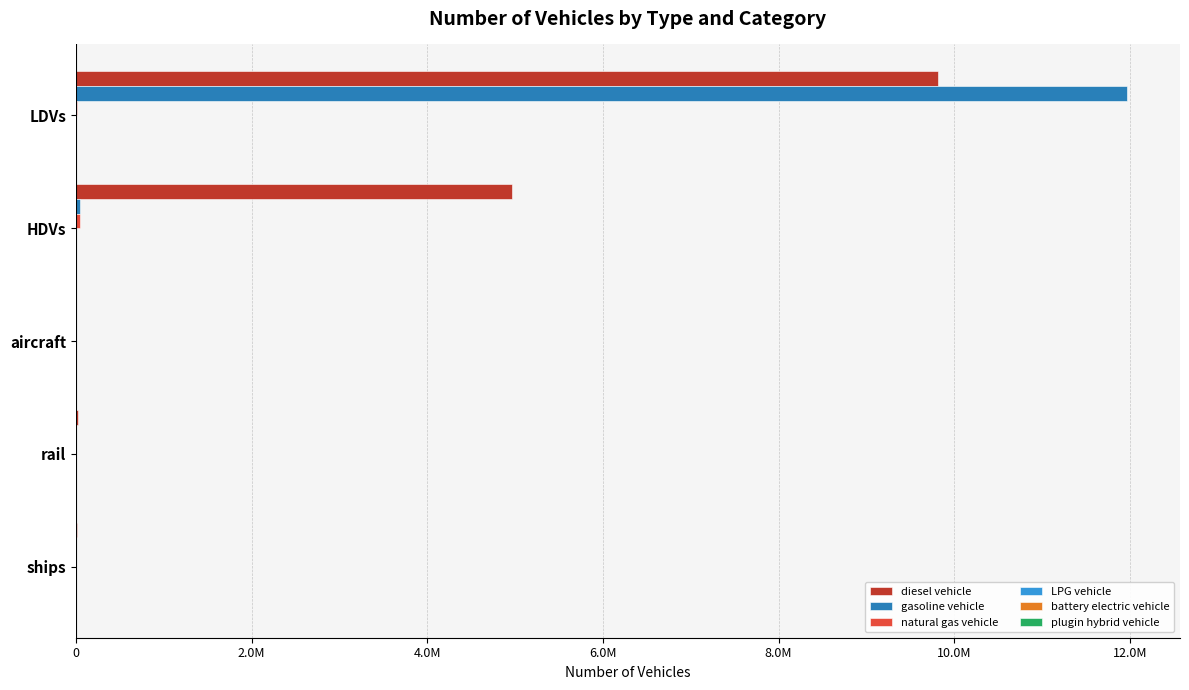

How many values in plugin hybrid vehicle are above zero?

1